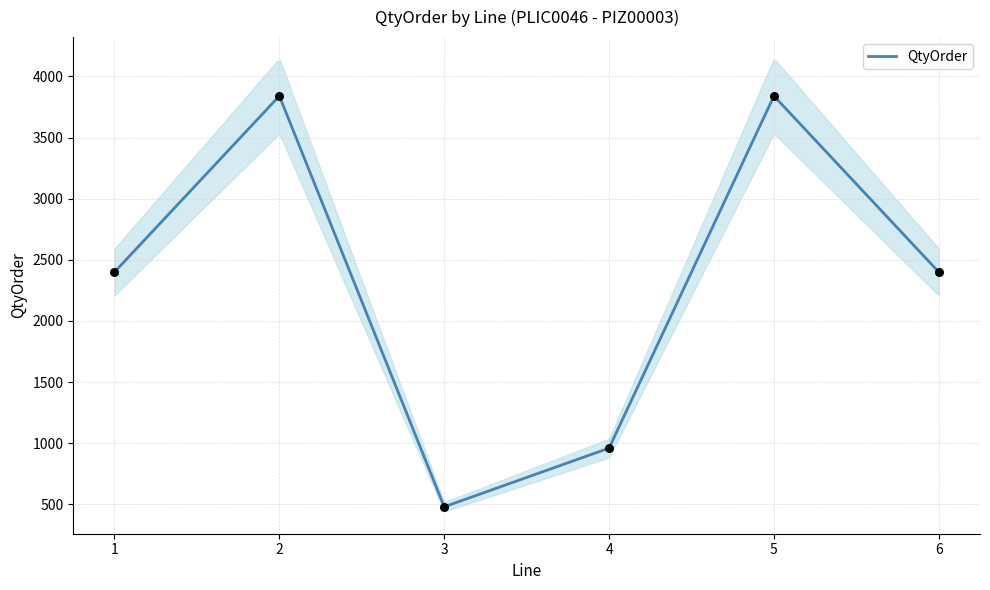

What is the change in value from 2 to 6?

-1440